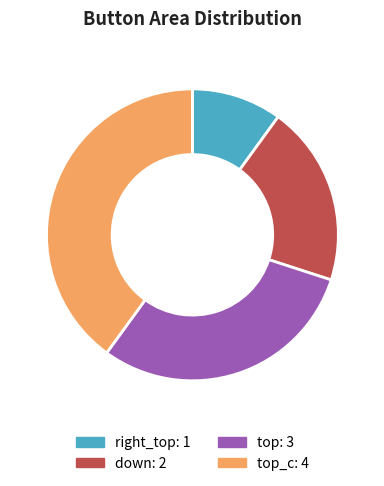

How many segments does this pie chart have?

4